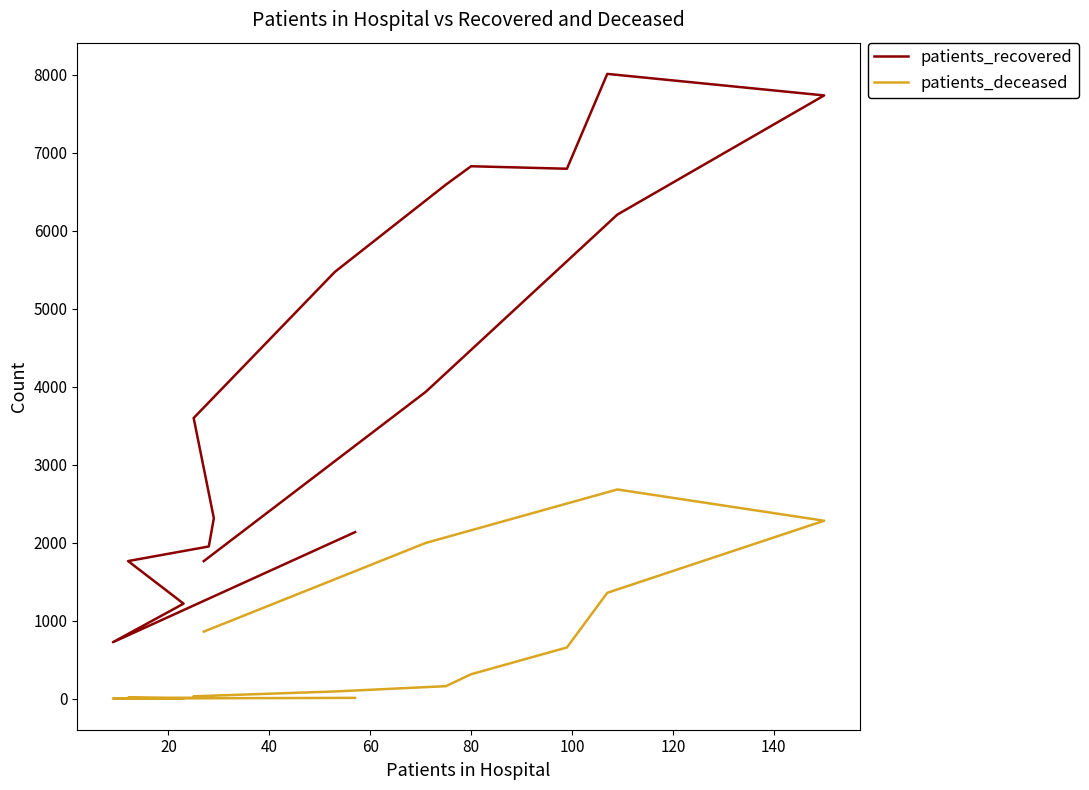

What is the total value across all series at 60?

1778